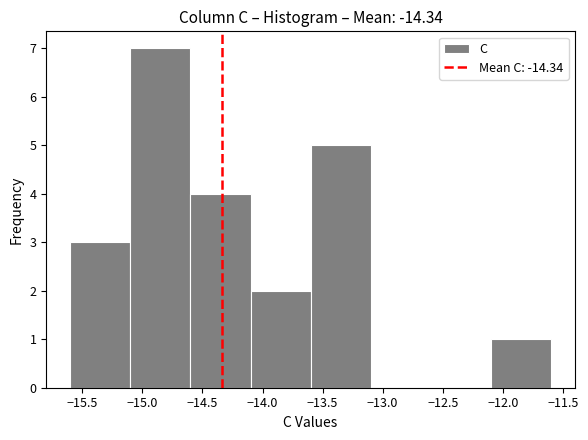

Reading left to right, list every bar in this chart as the range it spans on the x-axis followed by its height. The values are not printed on the chart, so give them approximately, as read against the axis.

-15.6 to -15.1: 3
-15.1 to -14.6: 7
-14.6 to -14.1: 4
-14.1 to -13.6: 2
-13.6 to -13.1: 5
-13.1 to -12.6: 0
-12.6 to -12.1: 0
-12.1 to -11.6: 1